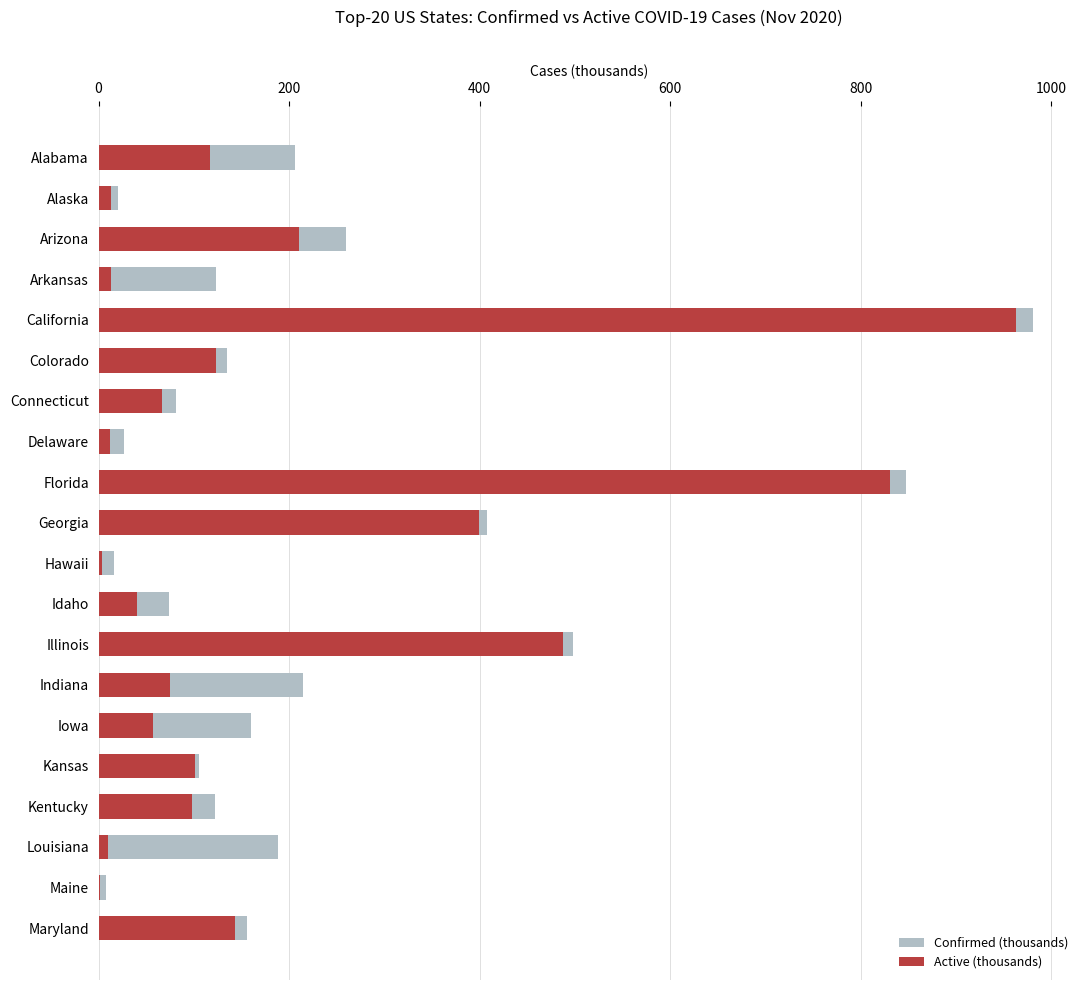

What is the maximum value shown in the chart?

981.3